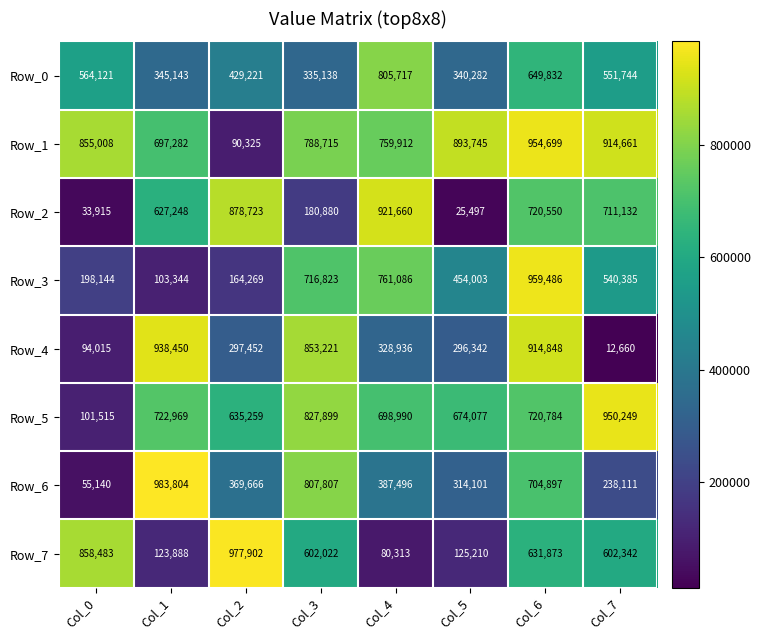

Which series has the largest range (max minus min)?

Row_6